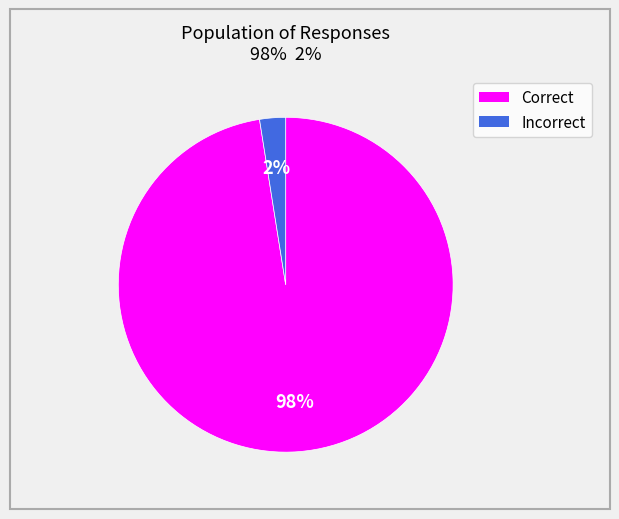

Which has a higher value, Incorrect or Correct?

Correct